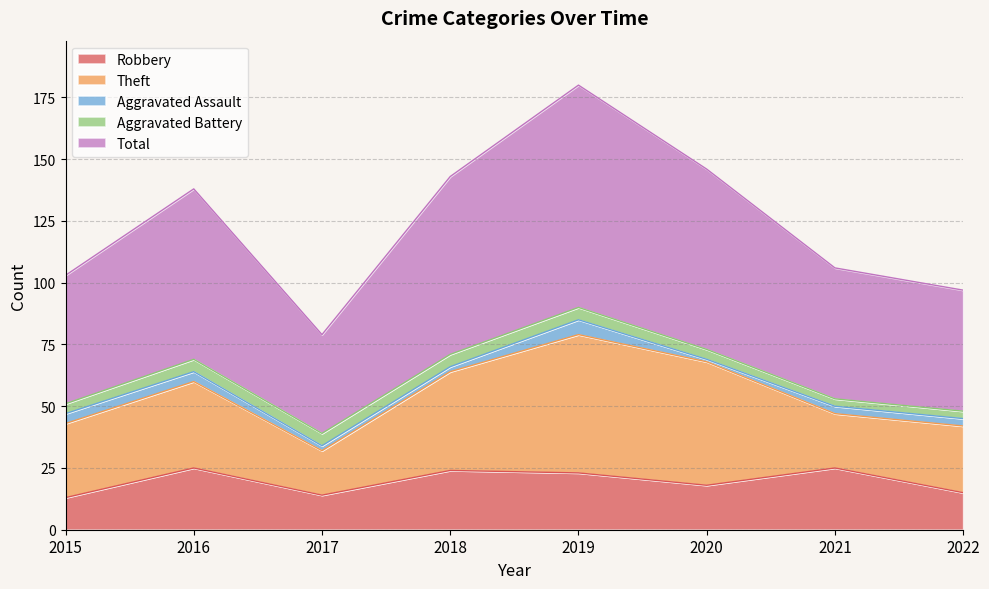

Does the chart have visible grid lines?

Yes